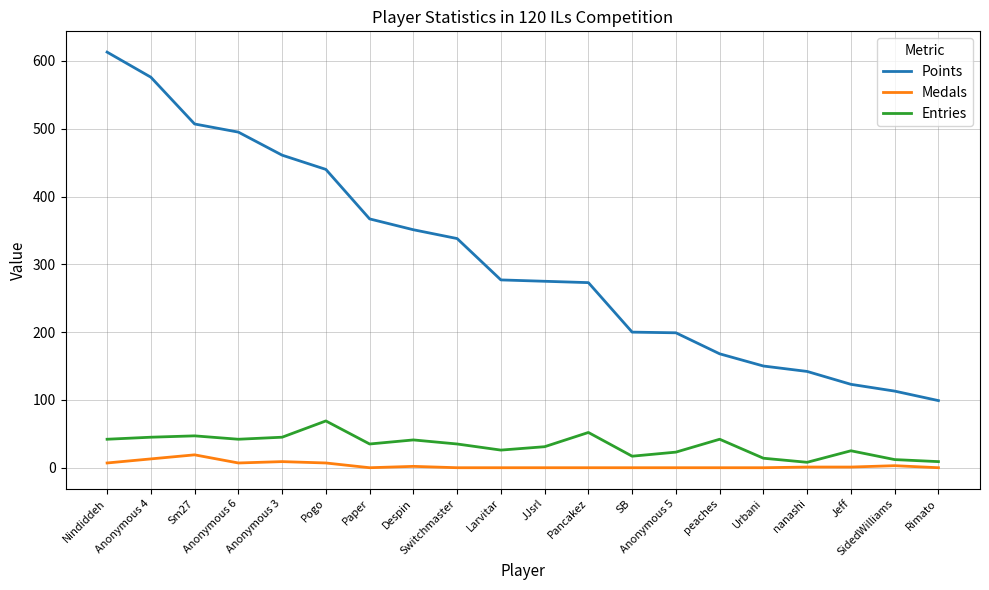

True or false: Entries has a value of 12 at SidedWilliams.

True